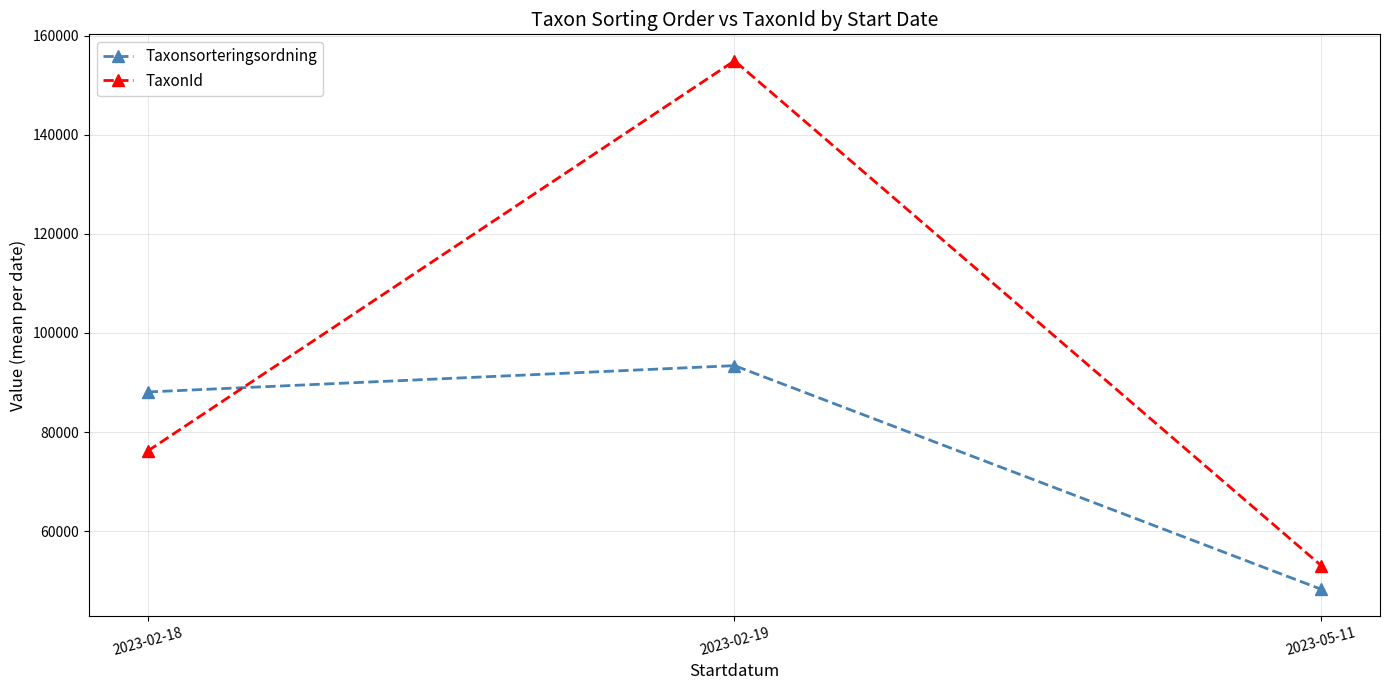

Reading left to right, list all the values displayed in this chart.

Taxonsorteringsordning: 2023-02-18=88088.0	2023-02-19=93403.9	2023-05-11=48234.5
TaxonId: 2023-02-18=76149.7	2023-02-19=154973.5	2023-05-11=53006.5